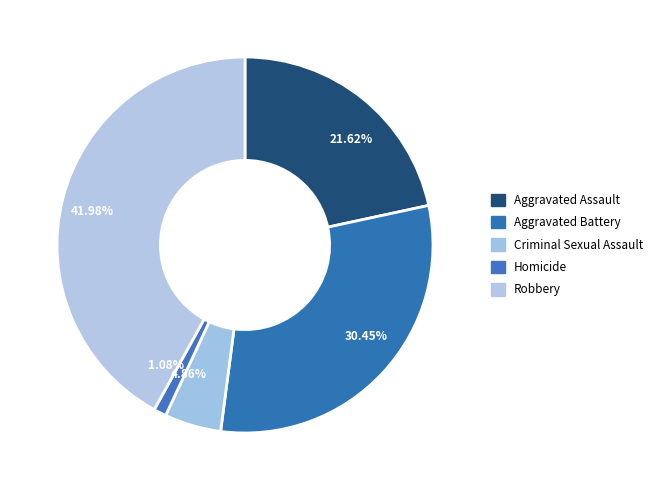

Is there any slice that represents more than half of the pie?

No